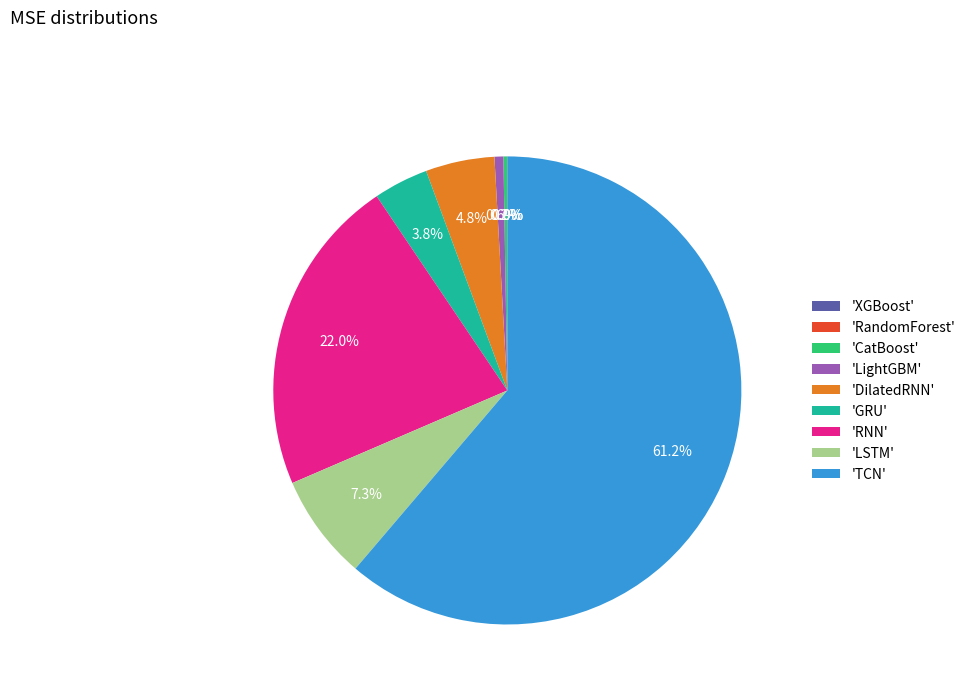

Do 'TCN' and 'LightGBM' together represent more than half of the pie?

Yes